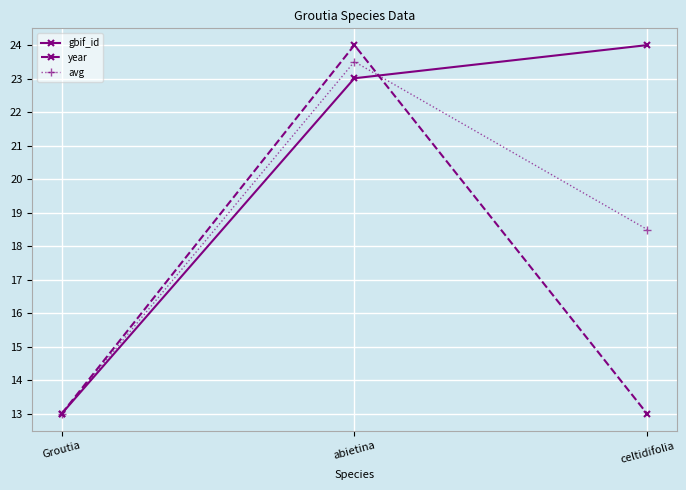

What is the difference between the highest and lowest values at abietina?

1.0